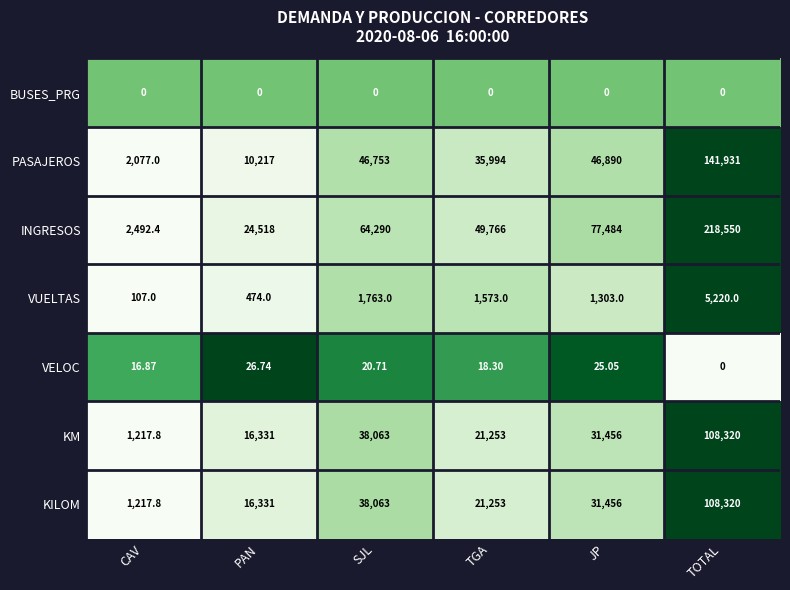

At which category does the chart reach its peak across all series?

TOTAL